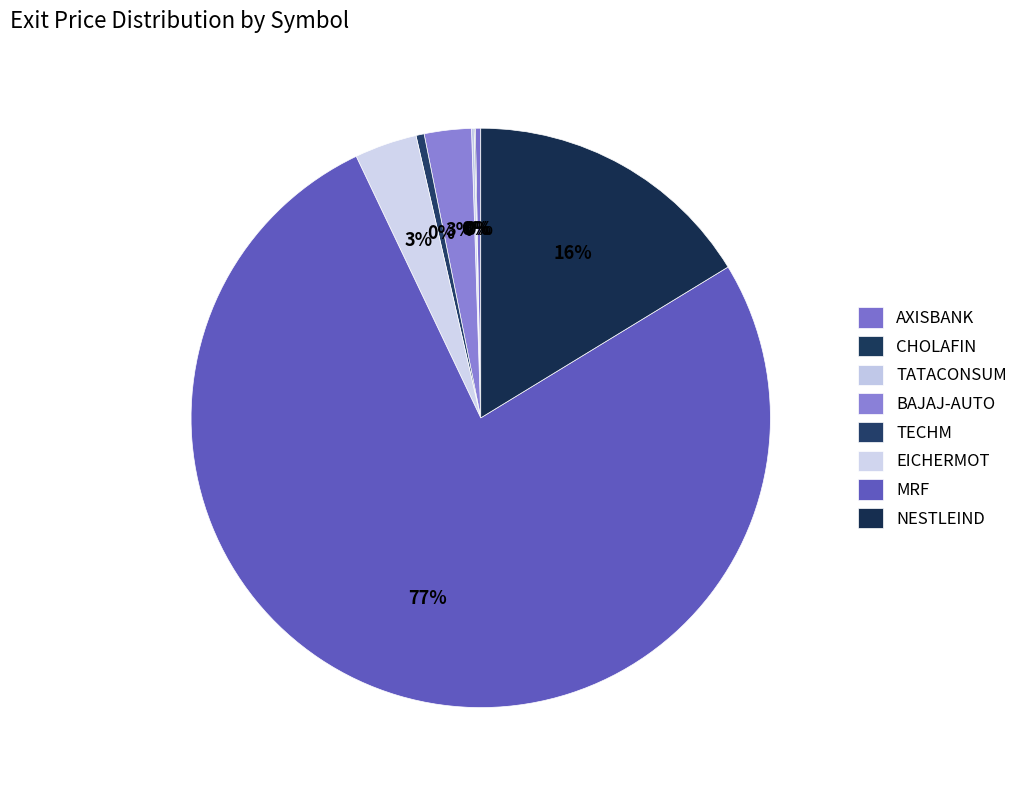

What percentage is the NESTLEIND slice, to the nearest percent?

16%